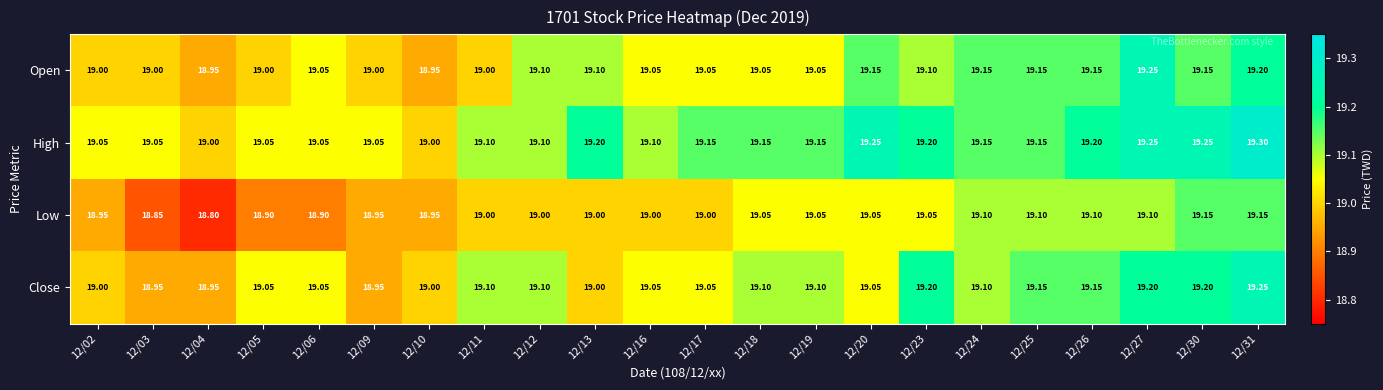

Which series changed the most between 12/09 and 12/25?

Close